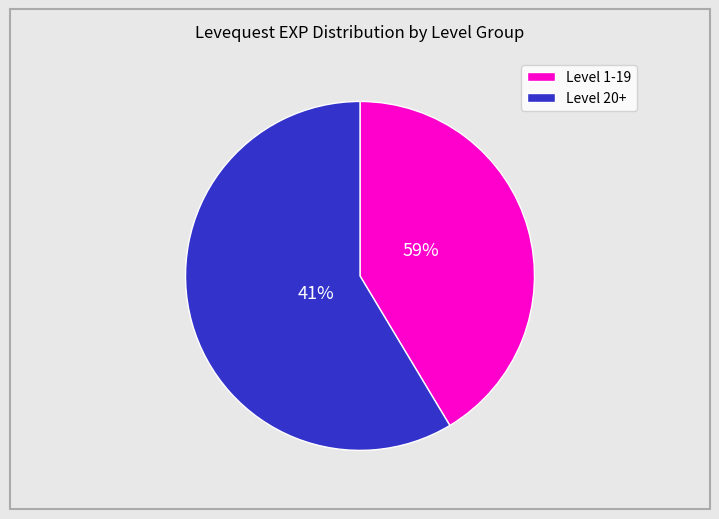

True or false: Tan Before the Ban accounts for 1% of the total.

False